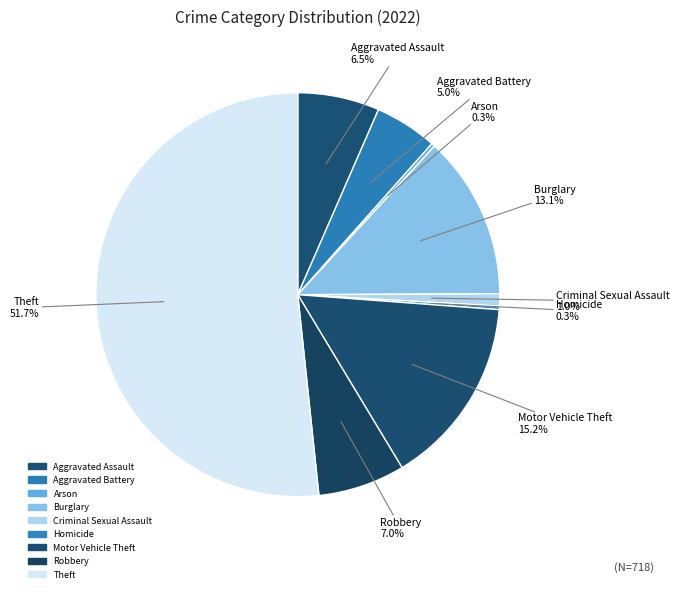

Which category has the biggest portion of the pie?

Theft